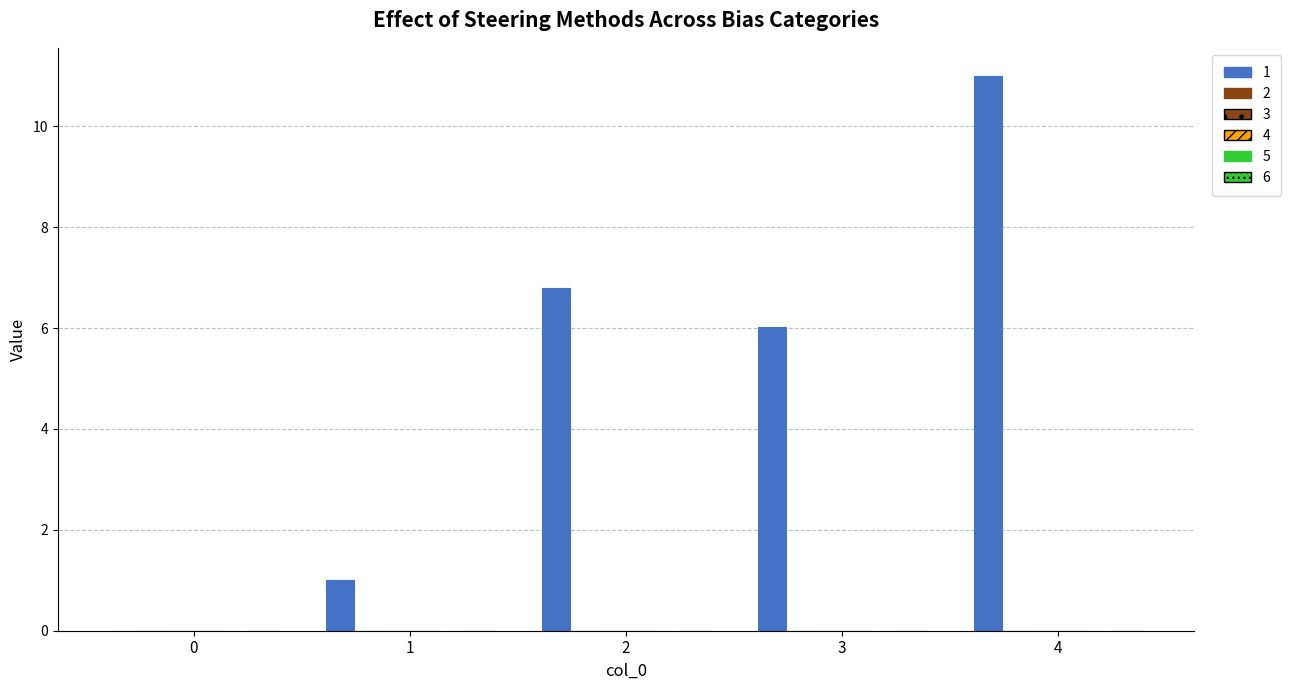

Reading left to right, what are all the values shown in this chart?

1: 0.0	1.0	6.8	6.0	11.0
2: 0.0	0.0	0.0	0.0	0.0
3: 0.0	0.0	0.0	0.0	0.0
4: 0.0	0.0	0.0	0.0	0.0
5: 0.0	0.0	0.0	0.0	0.0
6: 0.0	0.0	0.0	0.0	0.0